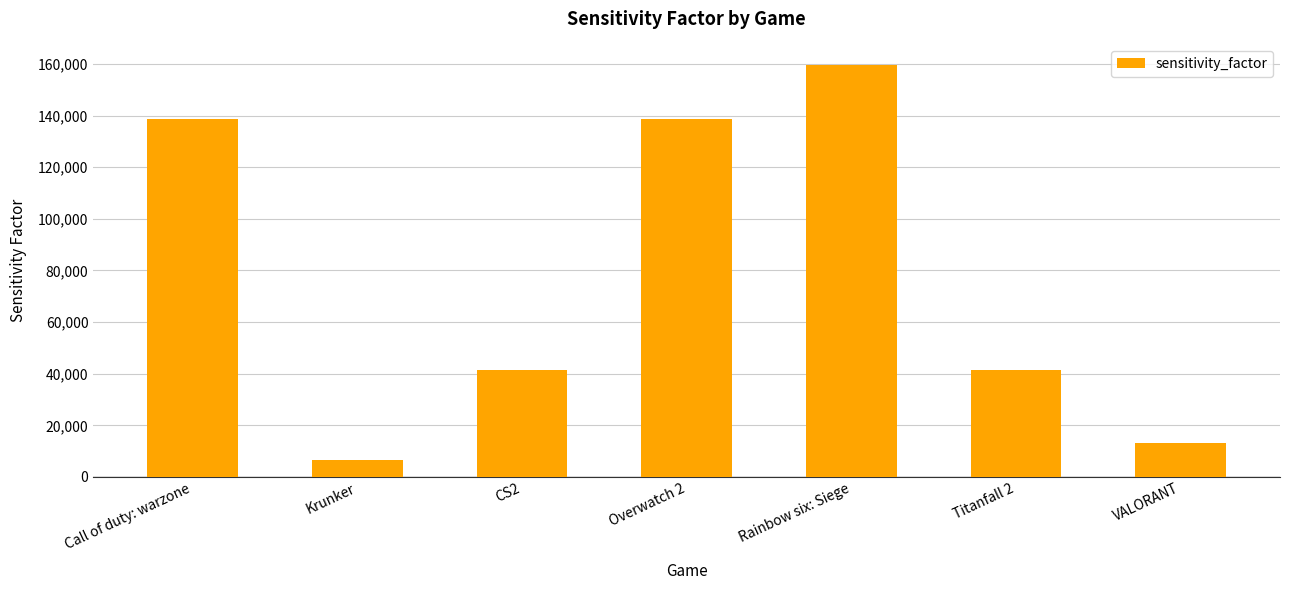

How many data points does each series have?

7